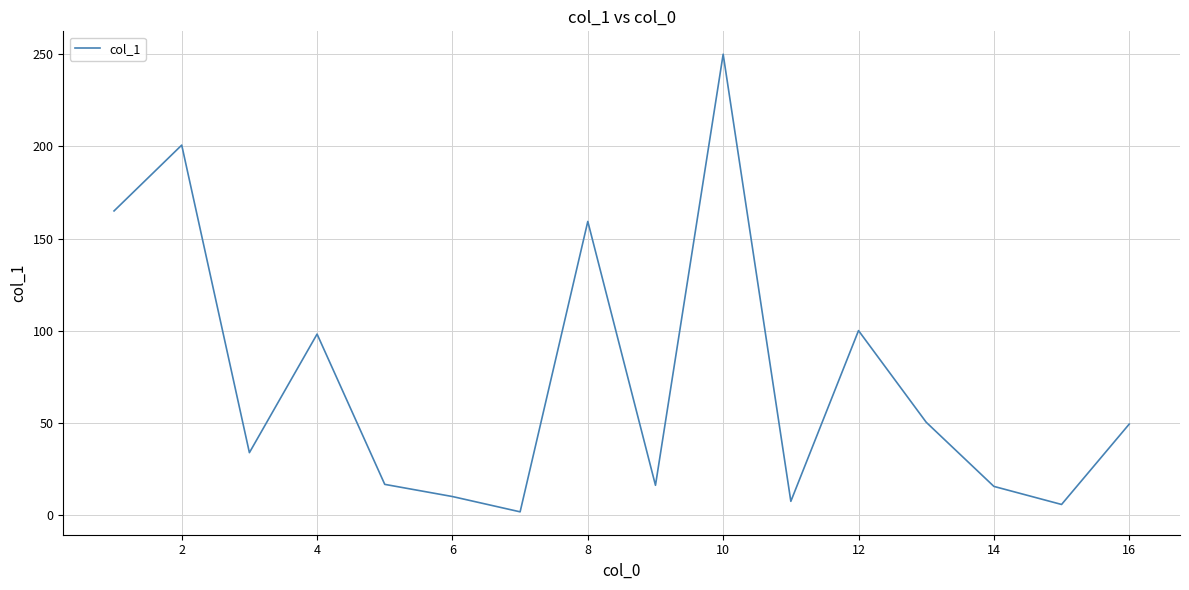

What is the maximum value shown in the chart?

250.0